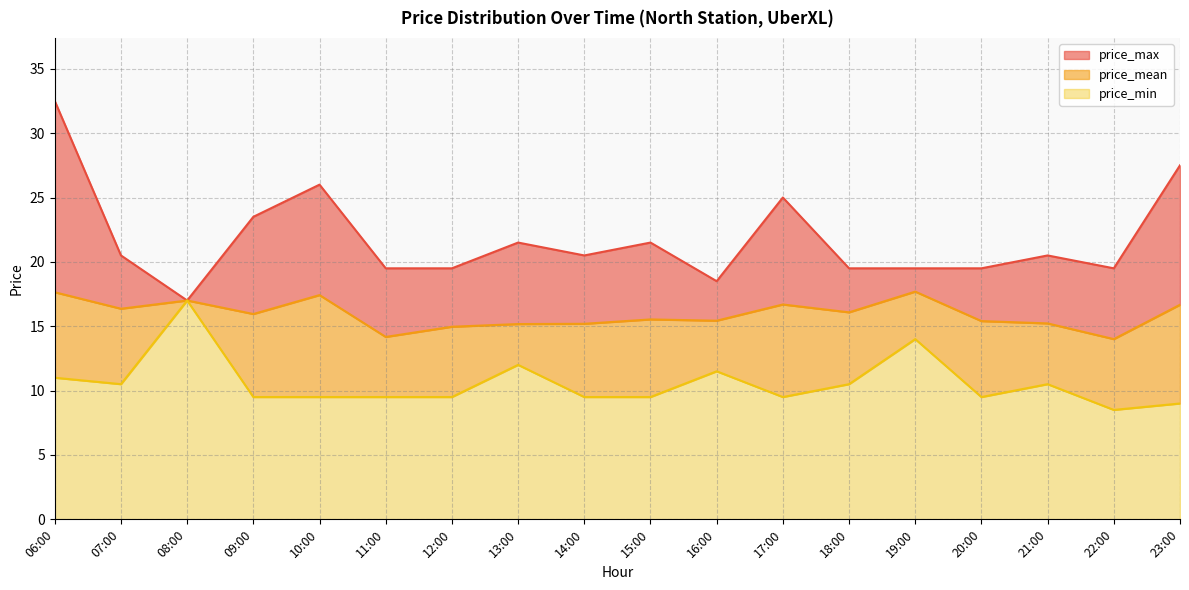

The price_max series shows 6.1 at 13:00. True or false?

False